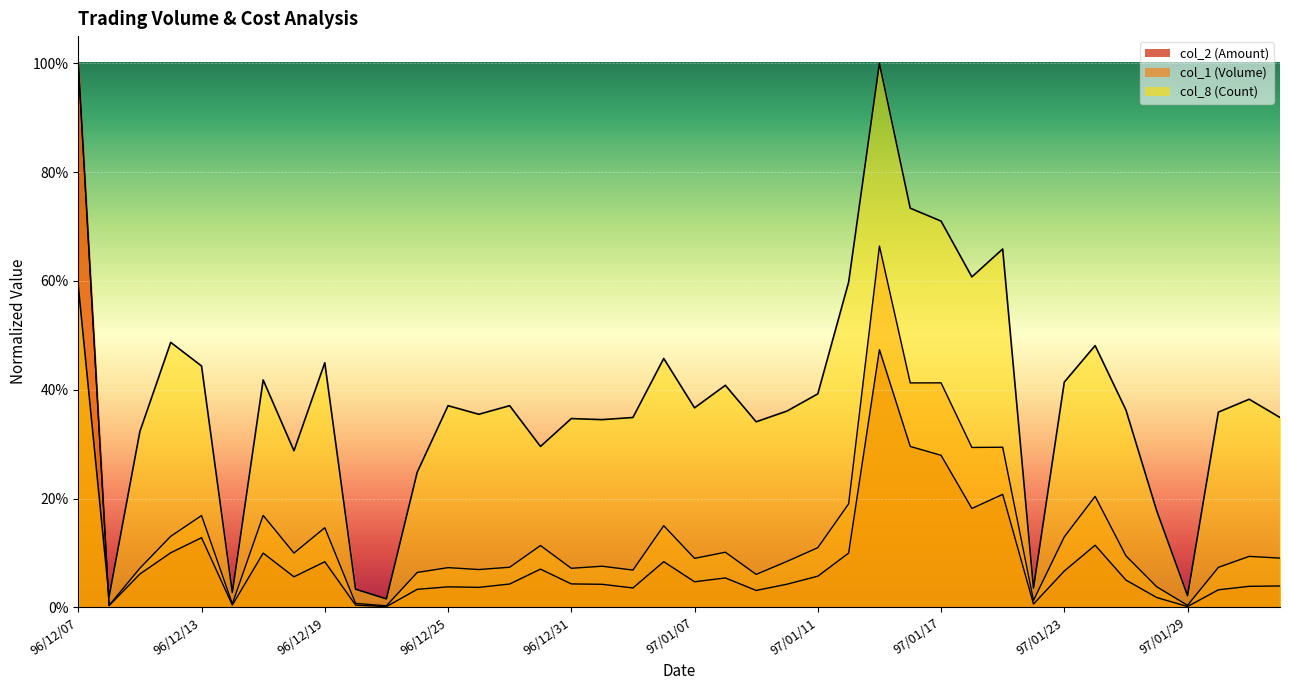

What are all the series names shown in the legend?

col_2, col_1, col_8